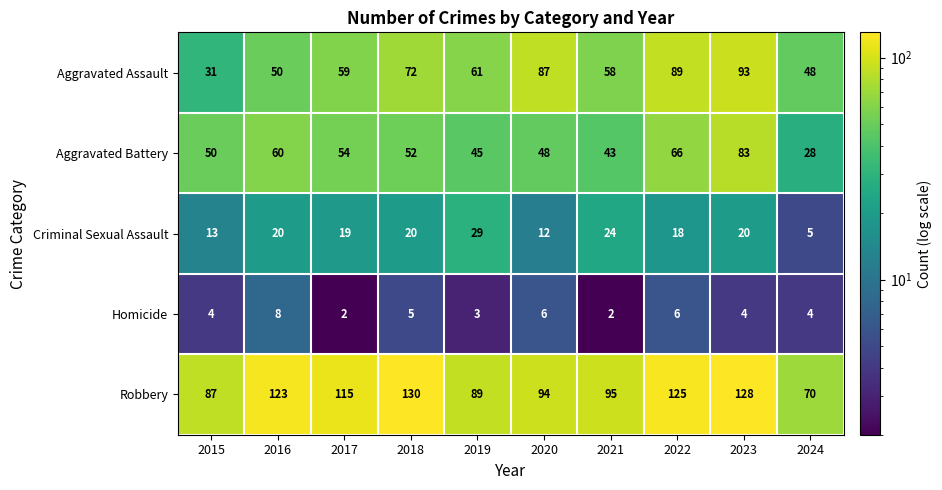

Rank the series at 2018 from lowest to highest value.

Homicide, Criminal Sexual Assault, Aggravated Battery, Aggravated Assault, Robbery